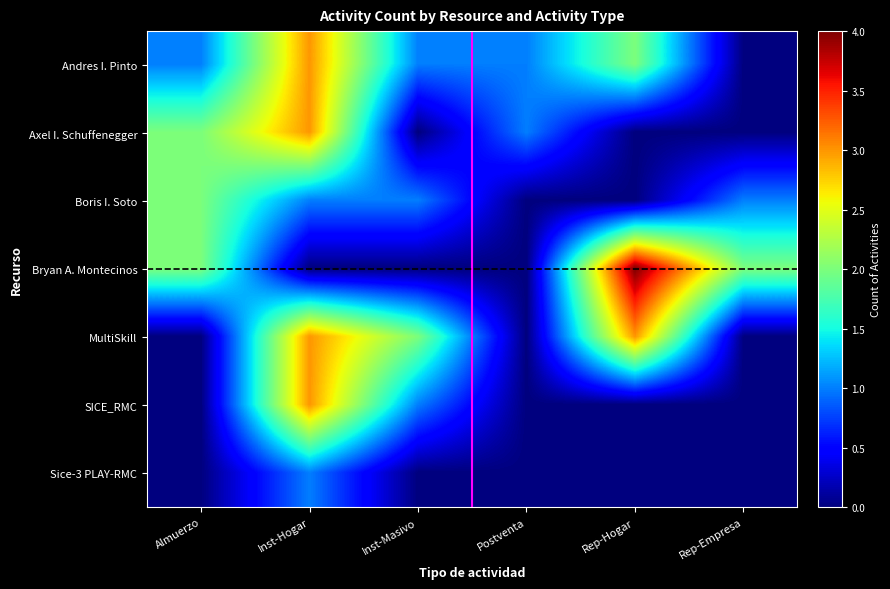

Which label corresponds to the largest value in the chart?

Rep-Hogar